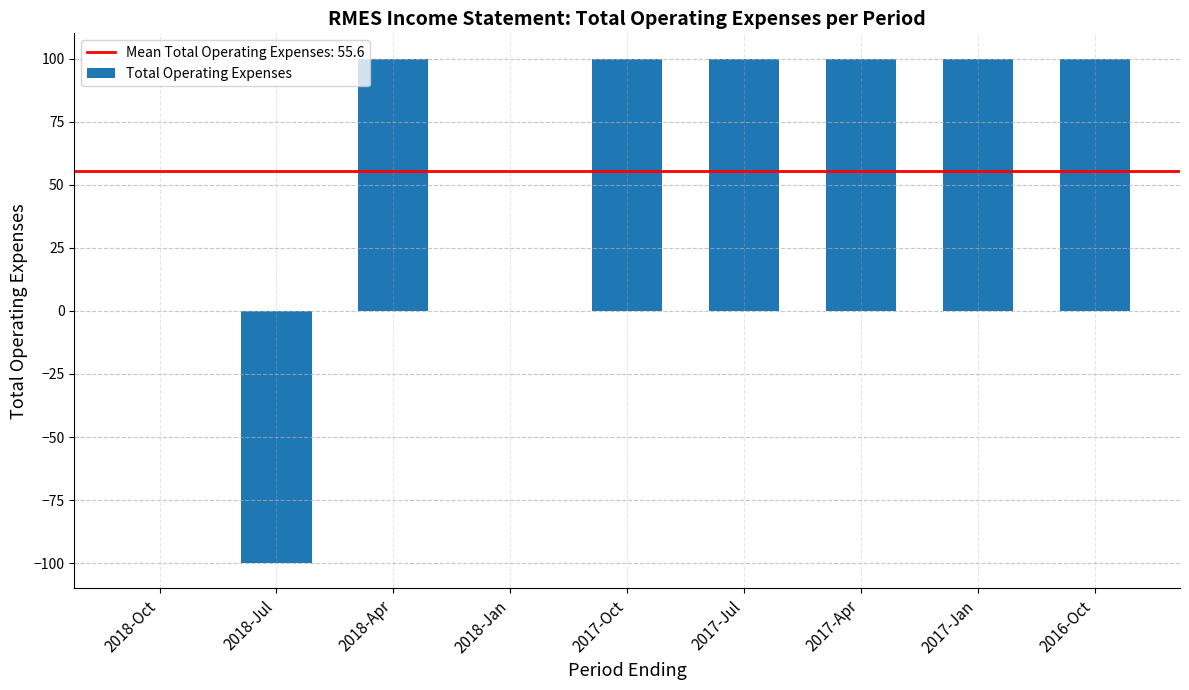

Does the chart contain stacked bars?

No